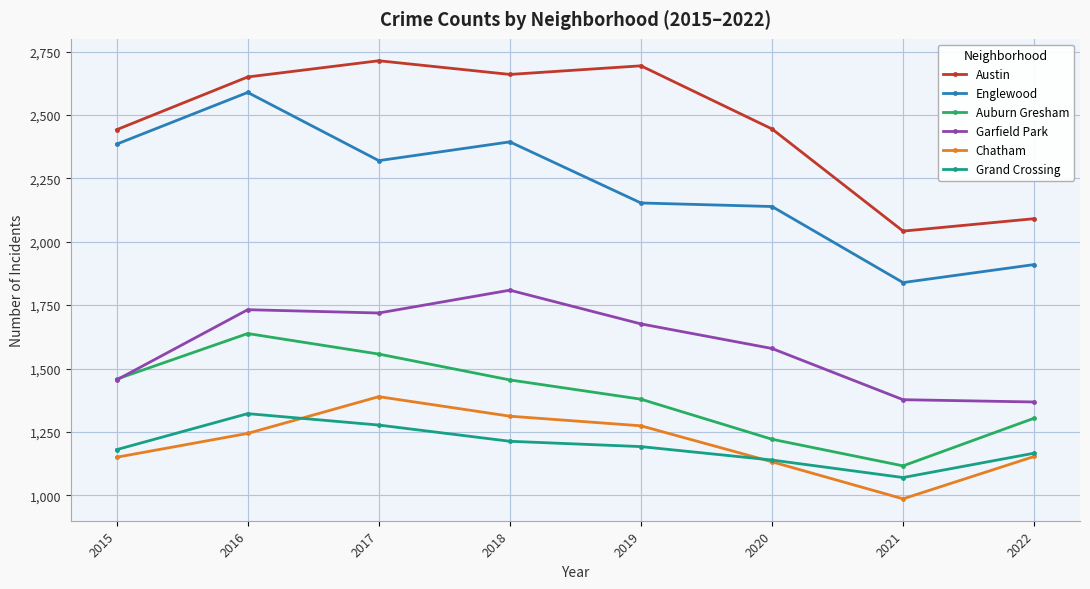

True or false: Englewood and Garfield Park intersect in this chart.

False